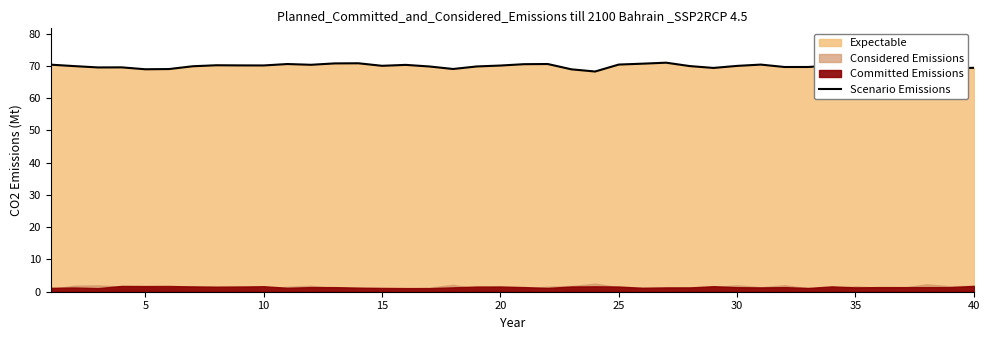

Reading right to left, extract all data points from this chart.

69.4	69.2	68.8	69.6	70.4	70.5	70.1	69.7	69.7	70.4	70.0	69.4	69.9	71.0	70.7	70.4	68.3	68.9	70.6	70.5	70.1	69.8	69.0	69.8	70.3	70.0	70.8	70.8	70.3	70.6	70.1	70.1	70.2	69.9	69.0	69.0	69.5	69.5	69.9	70.4